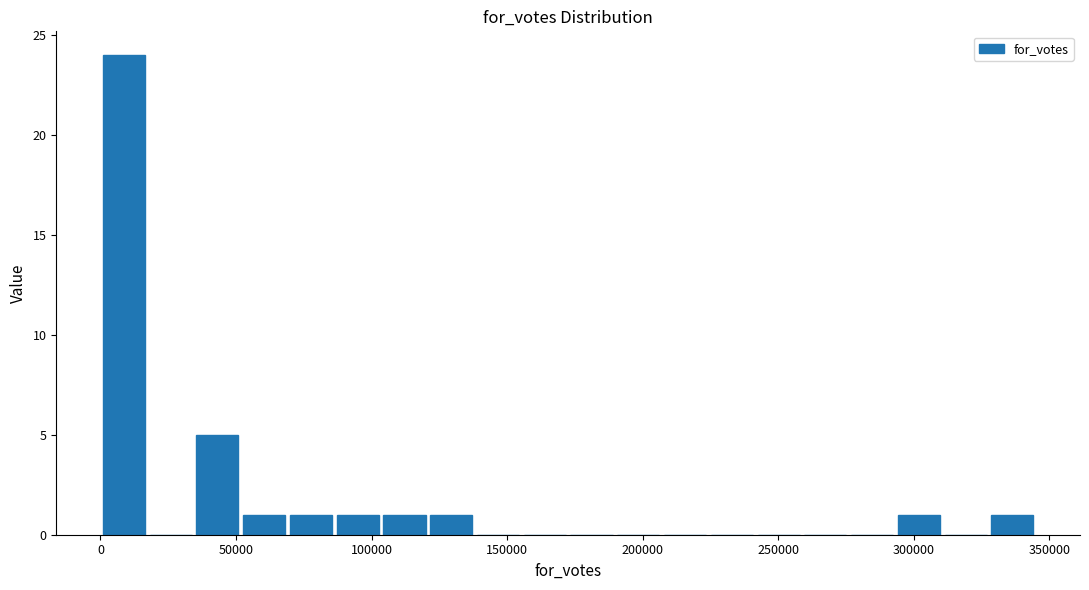

Read against the x-axis, roughly where is the centre of the tallest bar?

10000